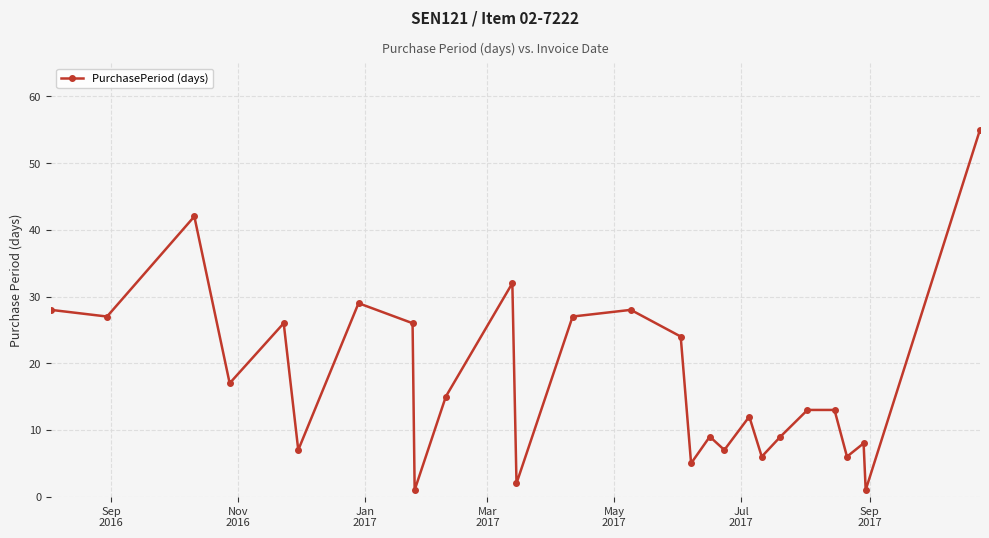

True or false: the data has more than 1 interior local peaks.

True